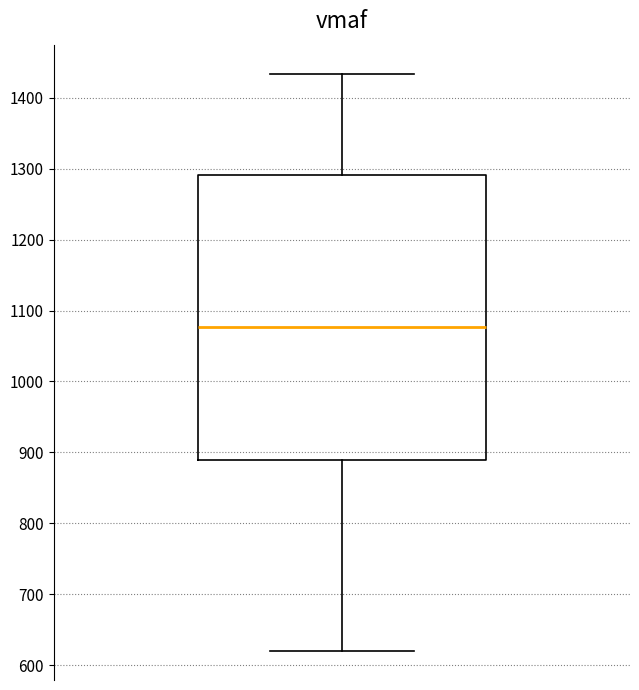

Where is the upper edge of the box on the y-axis? The values are not printed on the chart, so give them approximately, as read against the axis.

1290